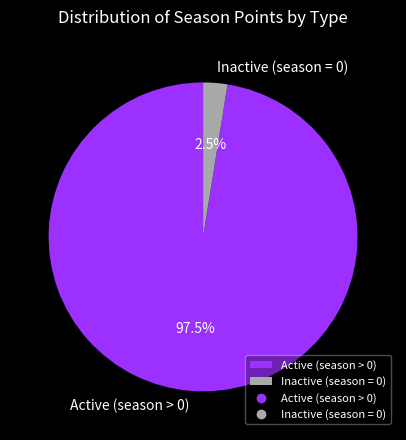

Rank the categories by value from highest to lowest.

Active (season > 0), Inactive (season = 0)